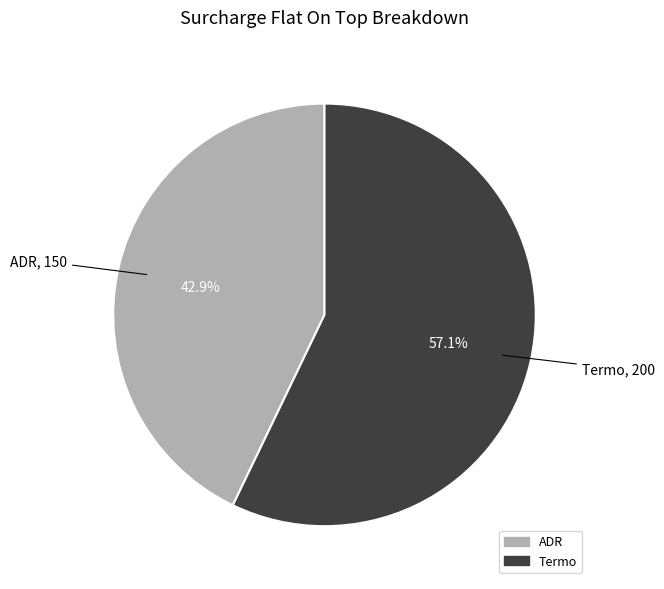

To the nearest percent, what is the difference between the Termo and ADR slice percentages?

14%